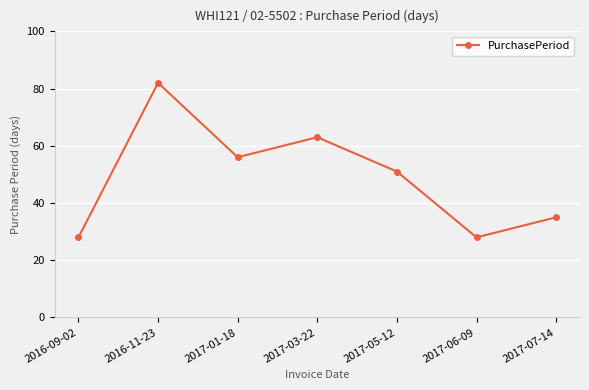

Reading right to left, what are all the values shown in this chart?

2017-07-14=35	2017-06-09=28	2017-05-12=51	2017-03-22=63	2017-01-18=56	2016-11-23=82	2016-09-02=28